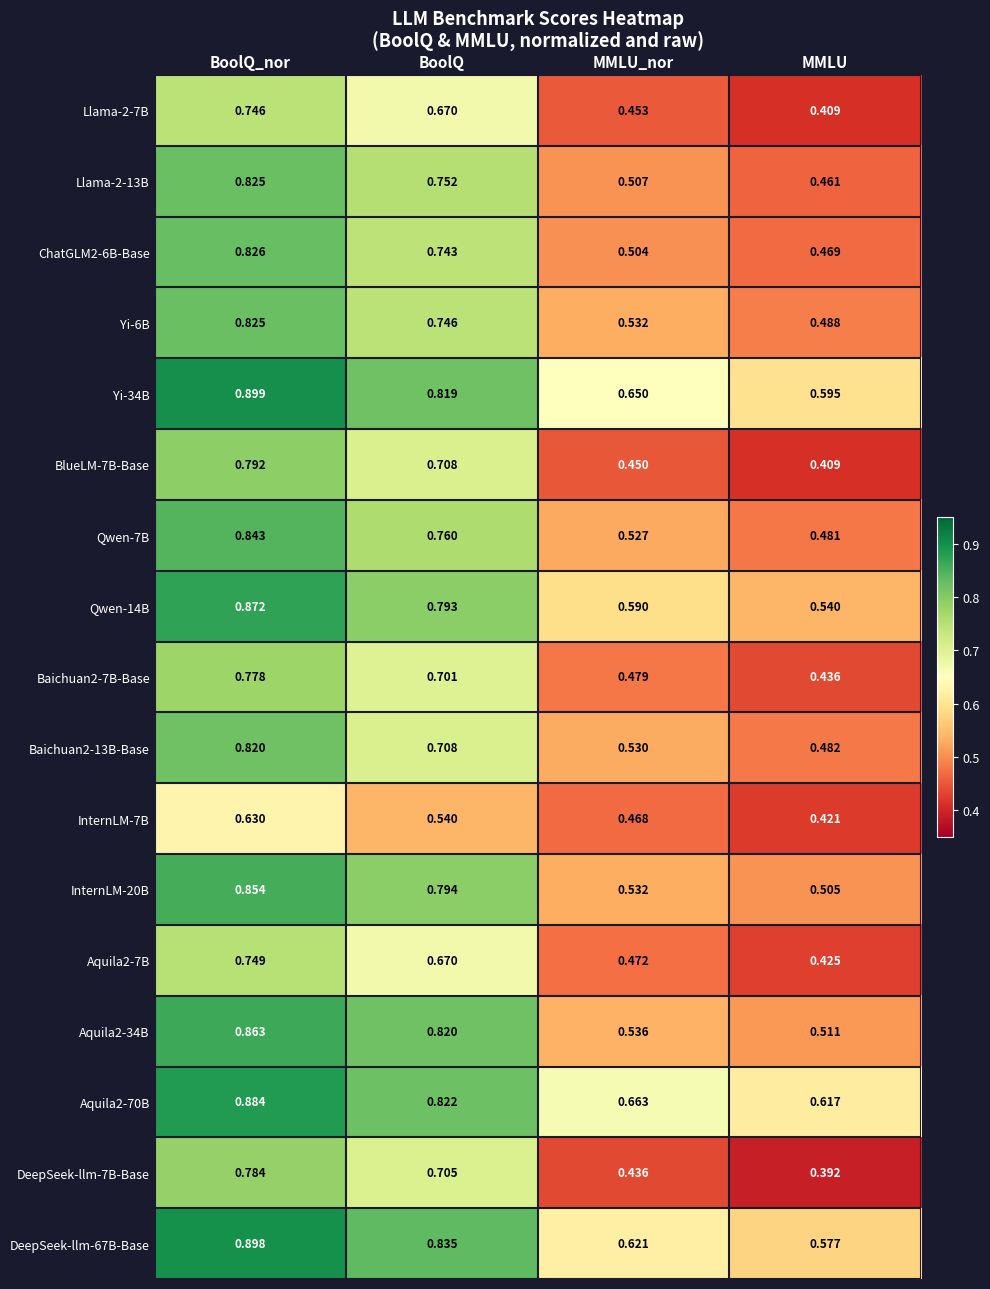

Is the value of Llama-2-7B at MMLU greater than the value of Qwen-7B at BoolQ_nor?

No